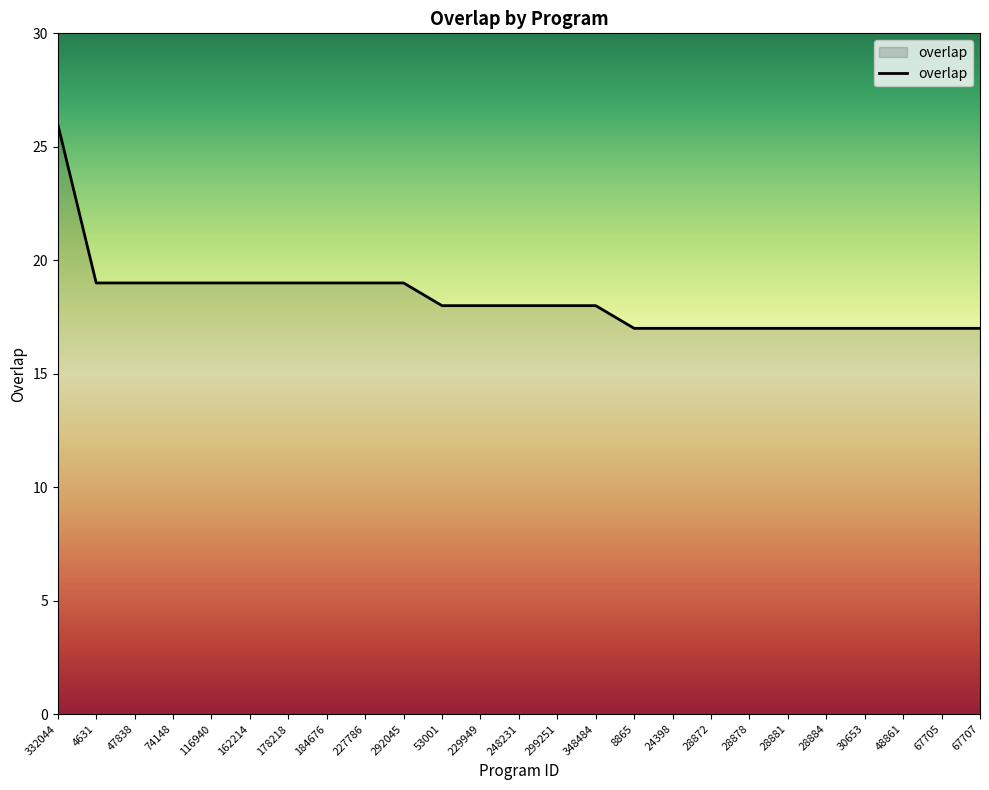

Approximately how many times larger is the value at 332044 compared to 28884?

1.5